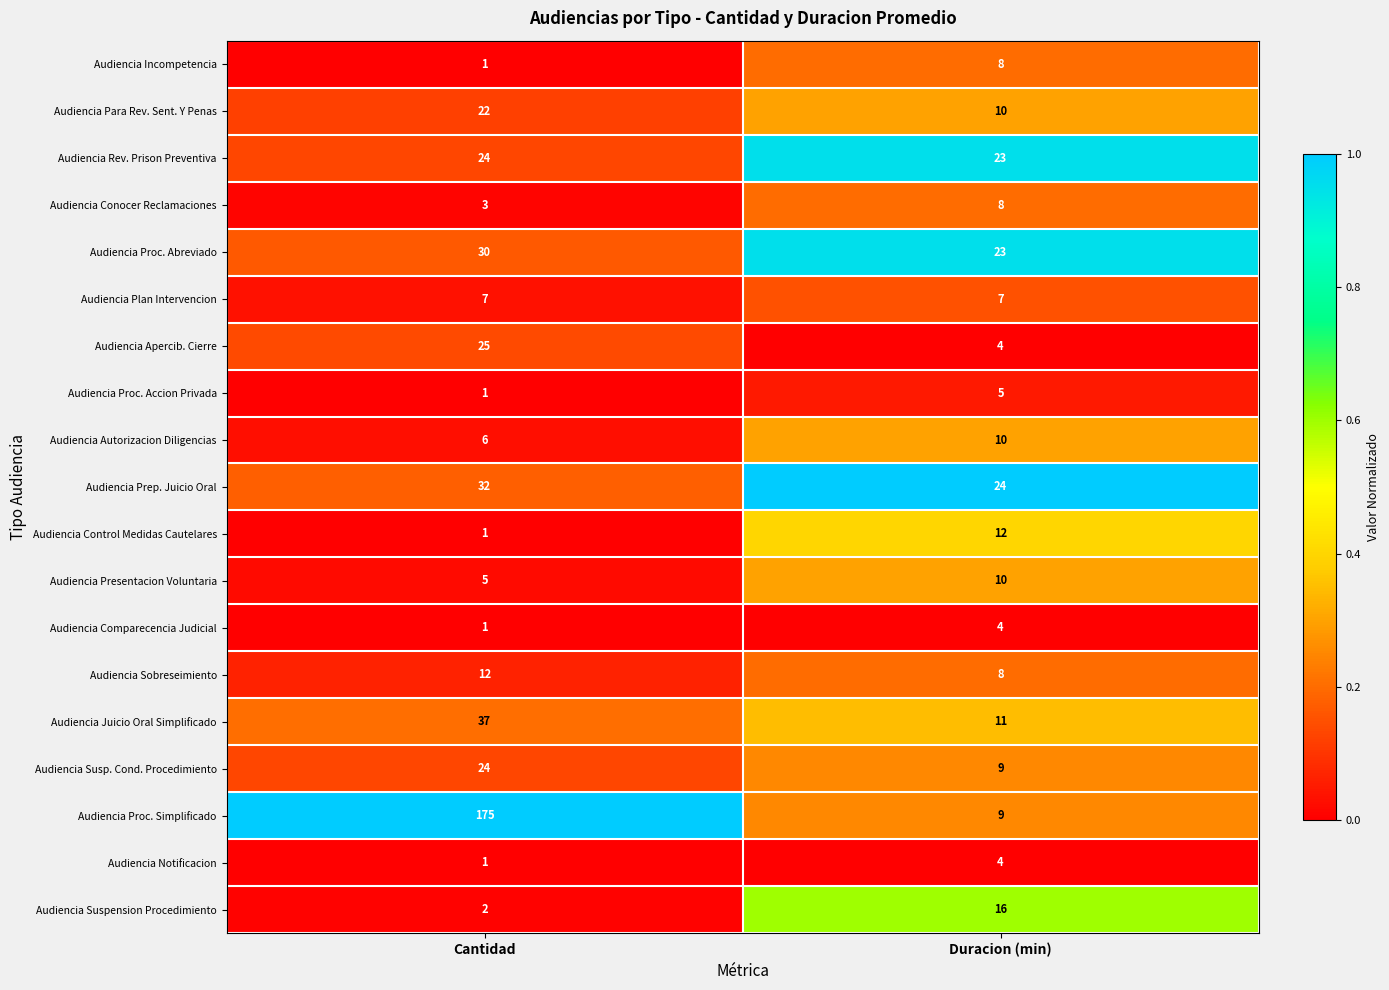

What is the approximate value of Audiencia Proc. Simplificado at Duracion (min), to the nearest 5?

10